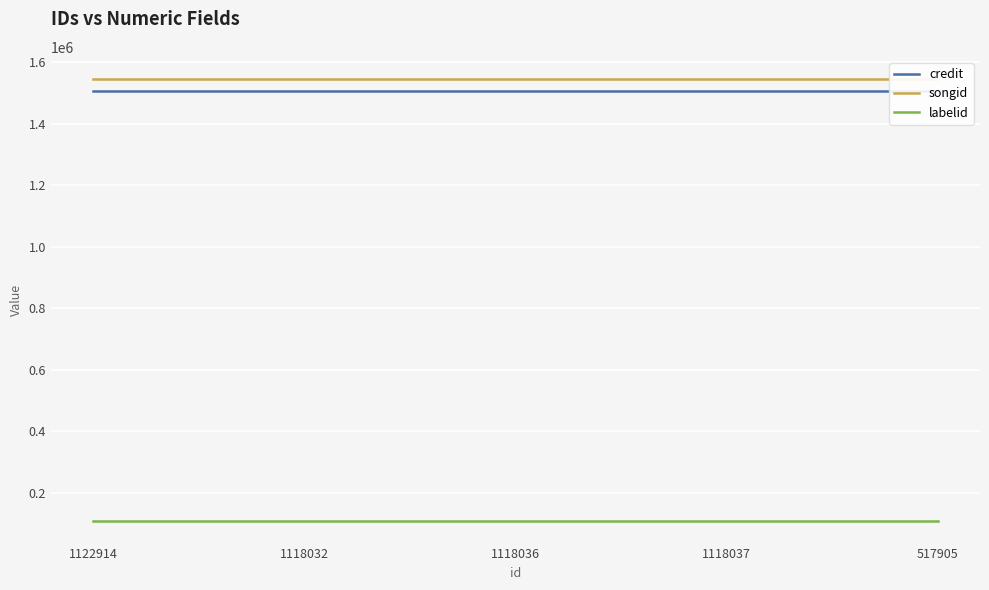

Is it true that credit equals 1504905 at 1118032?

True